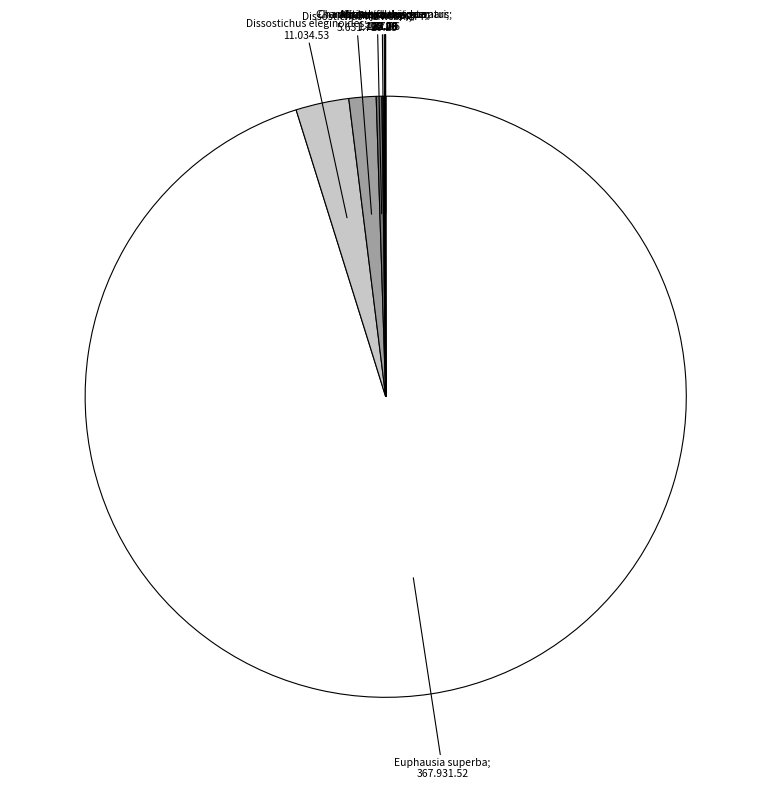

Which slice is the largest?

Euphausia superba